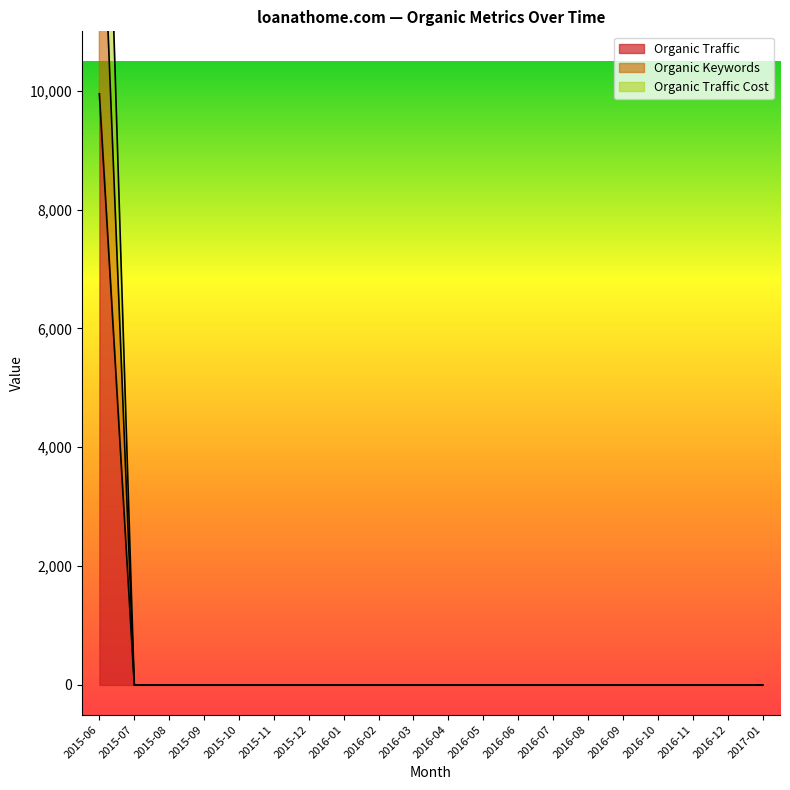

Rank the series at 2015-12 from highest to lowest value.

Organic Traffic, Organic Keywords, Organic Traffic Cost